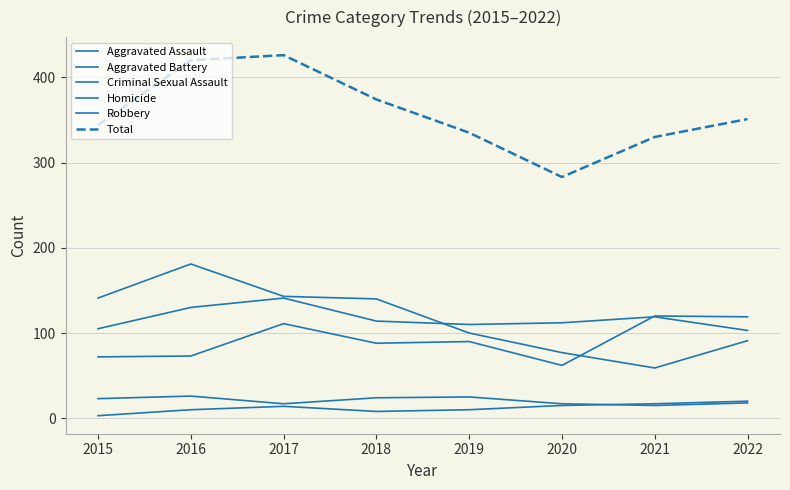

What is the sum of all Total values?

2863